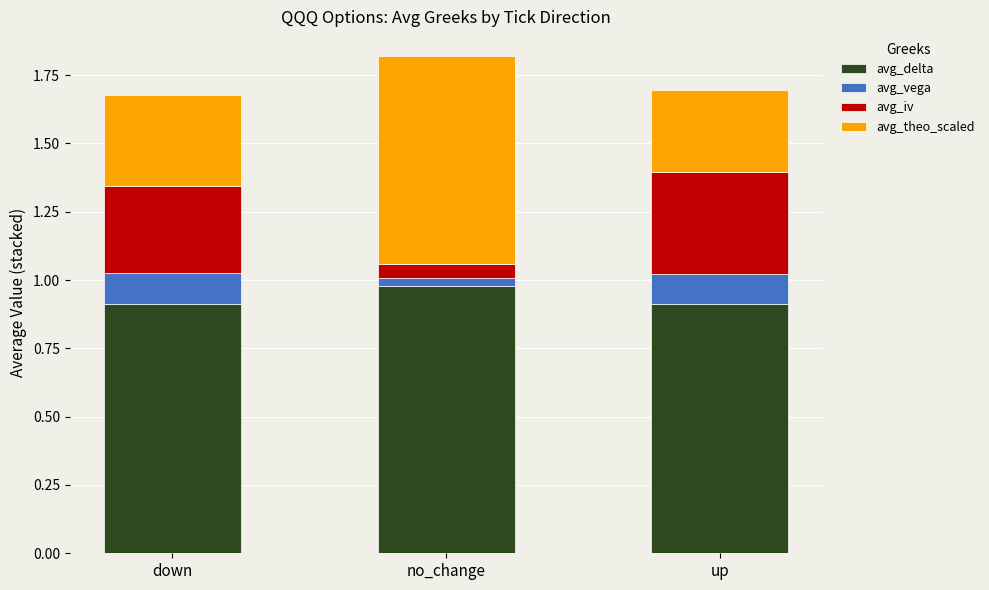

At which label does avg_delta reach its peak?

no_change